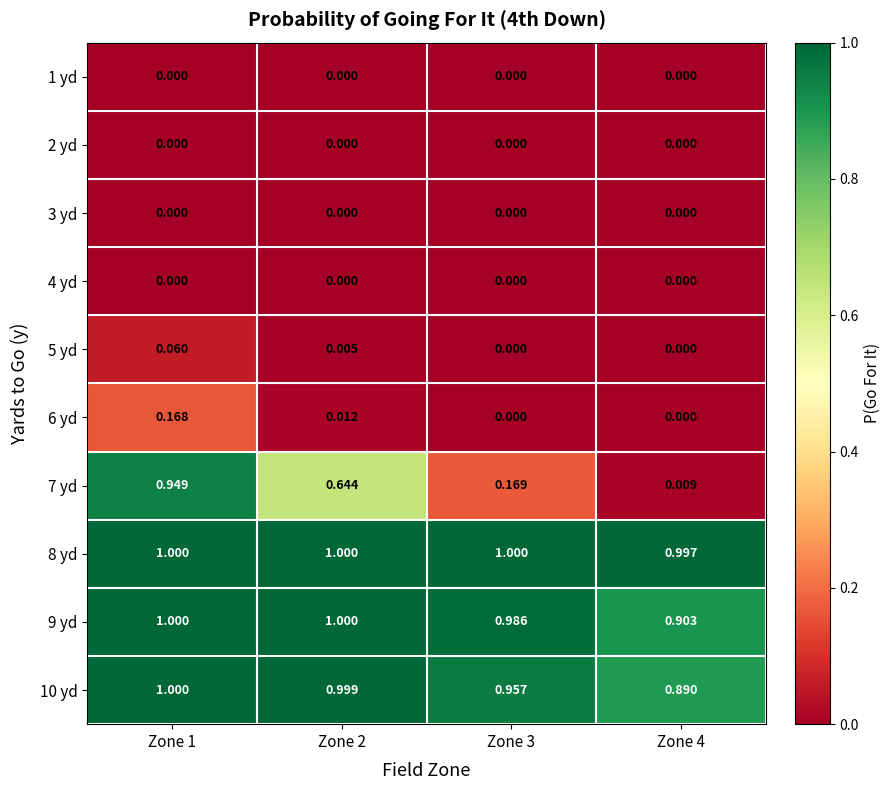

Which series has the largest total across all categories?

8 yd